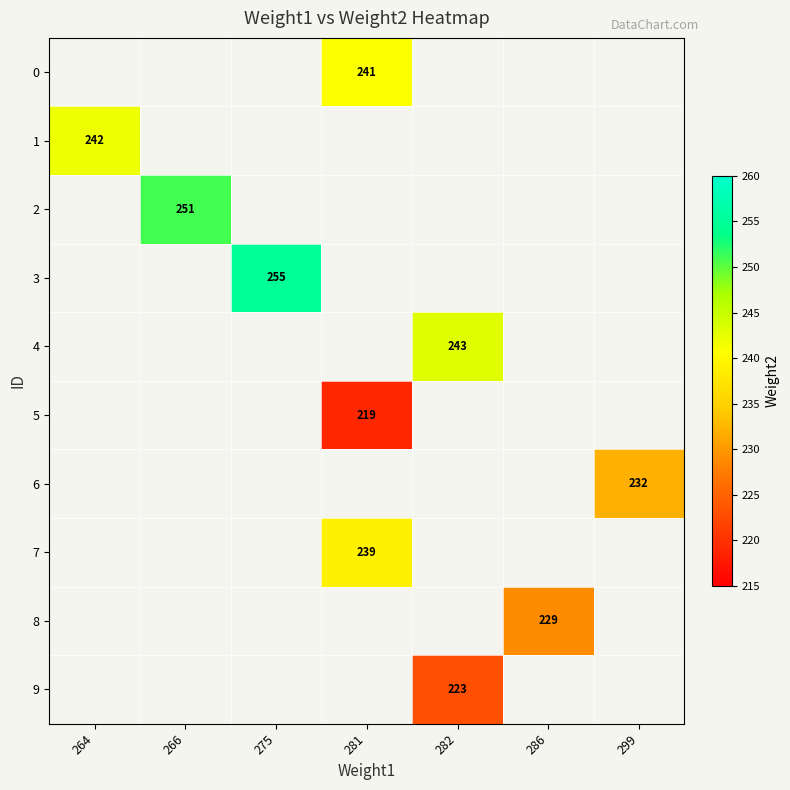

Which has a higher value, 299 or 282?

282